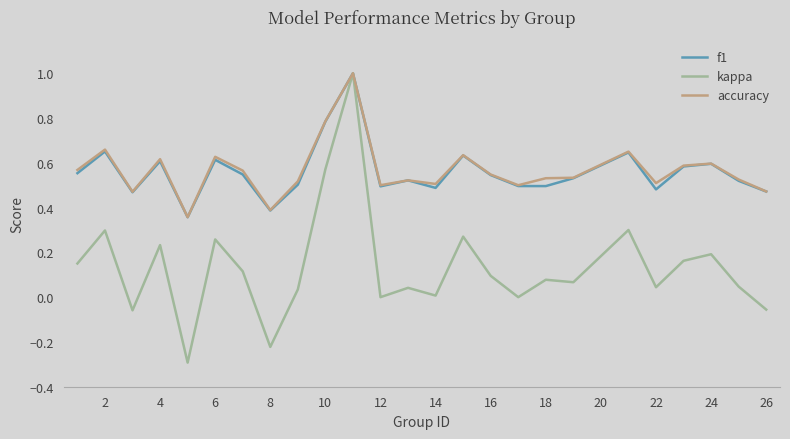

What is the maximum value for f1?

1.0